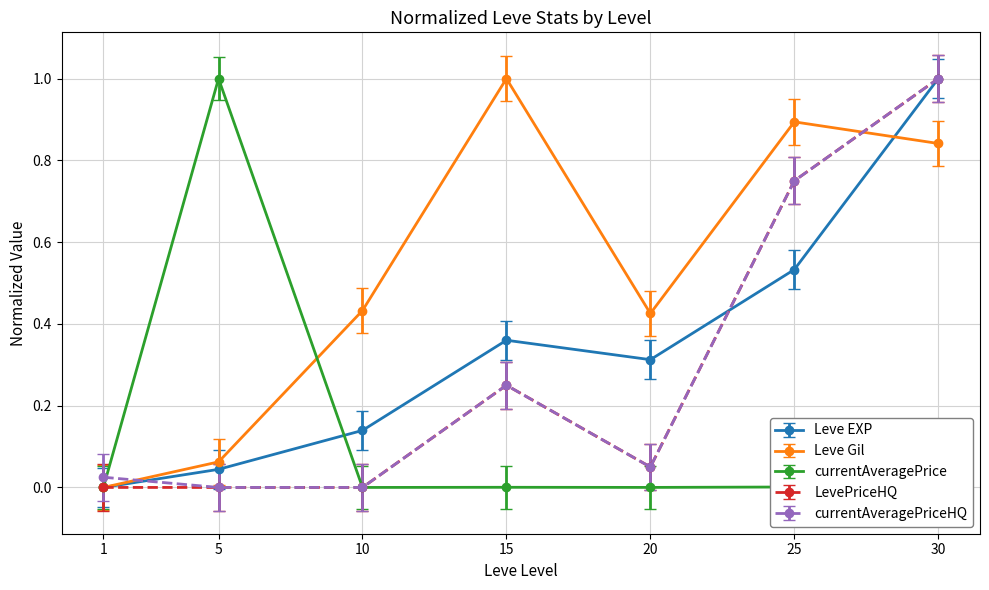

At which label is Leve Gil closest to 0?

1